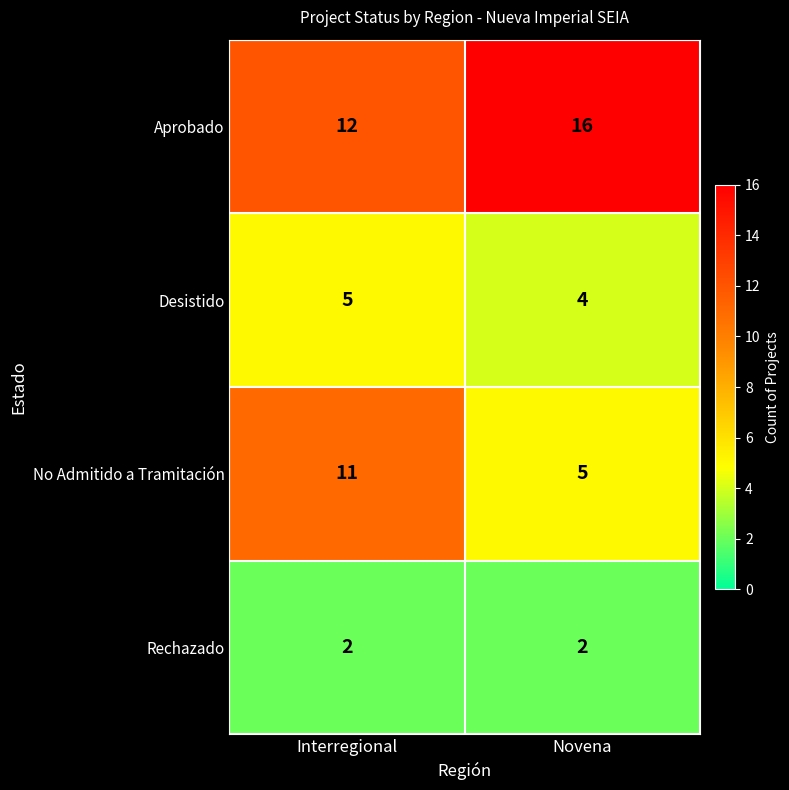

Count the number of categories in the chart.

2